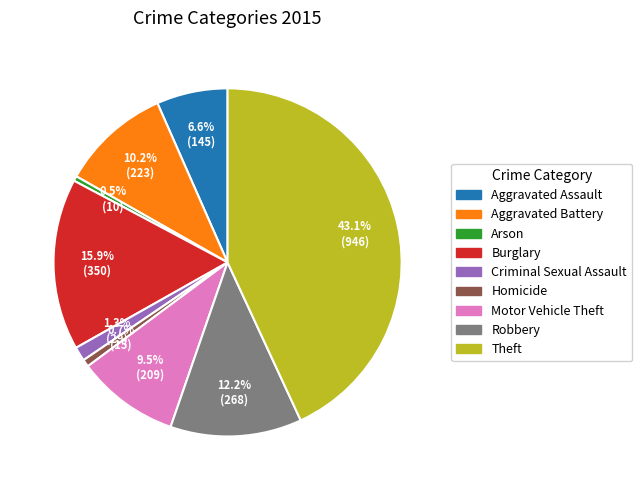

Does Arson represent more than half of the total?

No